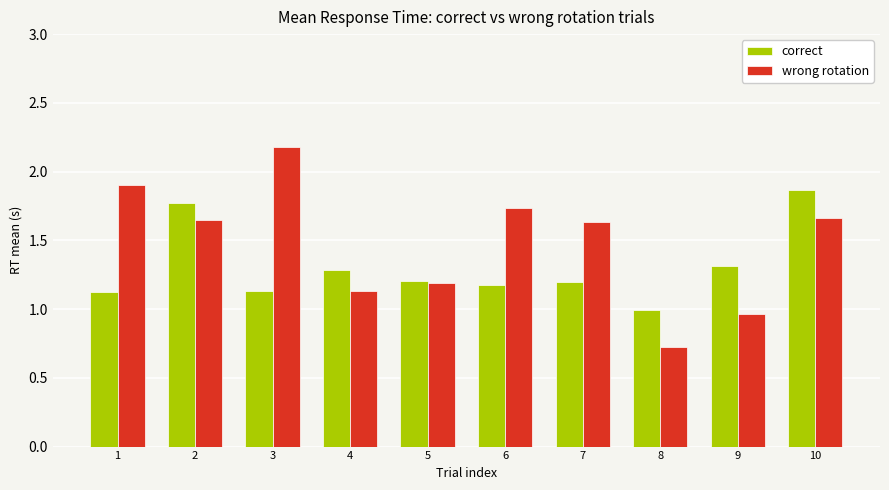

Where is correct nearest to the value 1?

8